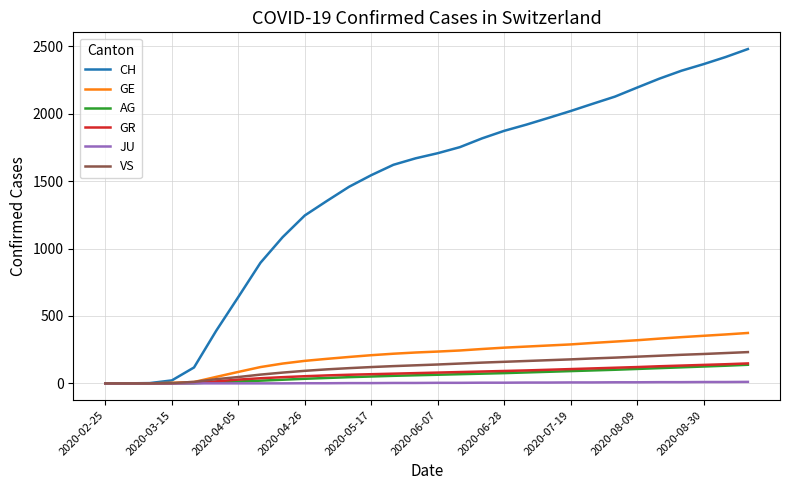

Which series has the largest range (max minus min)?

CH